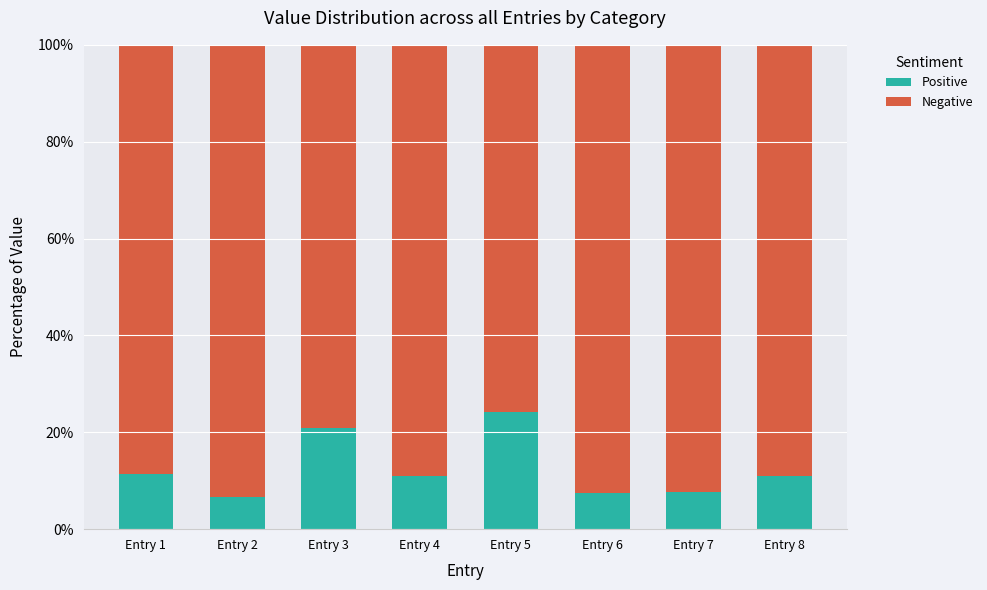

How many categories are shown in the chart?

8